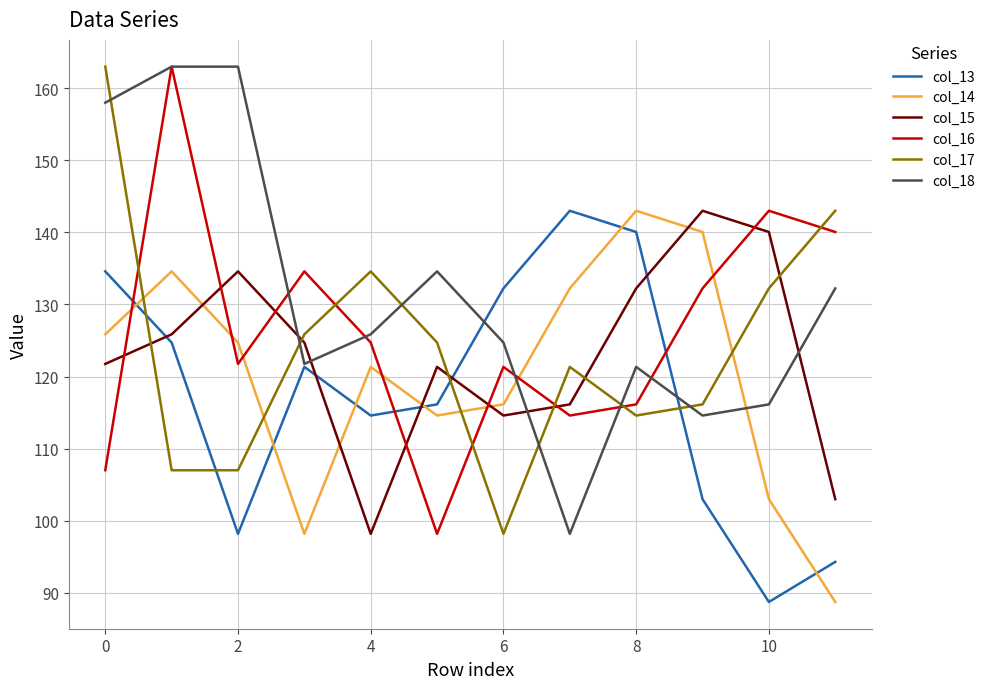

After their last crossing, which series has the higher values: col_13 or col_17?

col_17